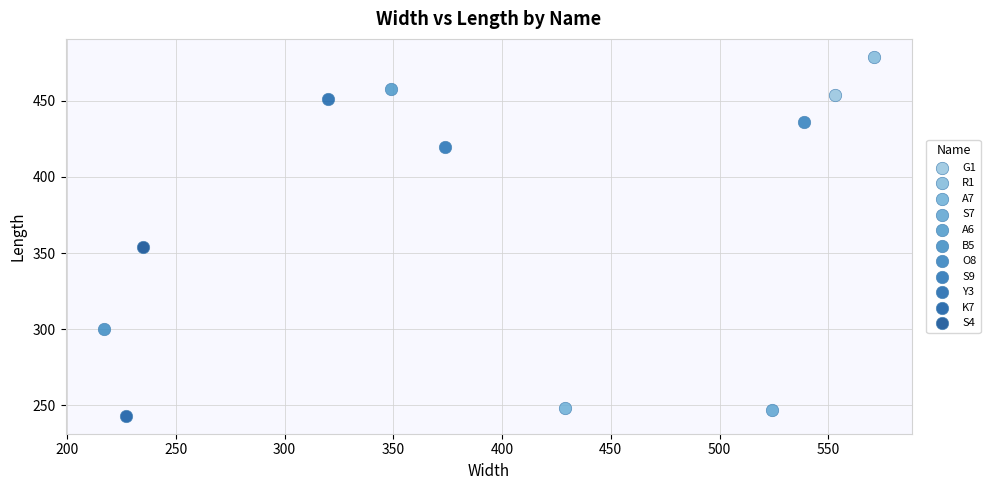

What are all the series names shown in the legend?

G1, R1, A7, S7, A6, B5, O8, S9, Y3, K7, S4